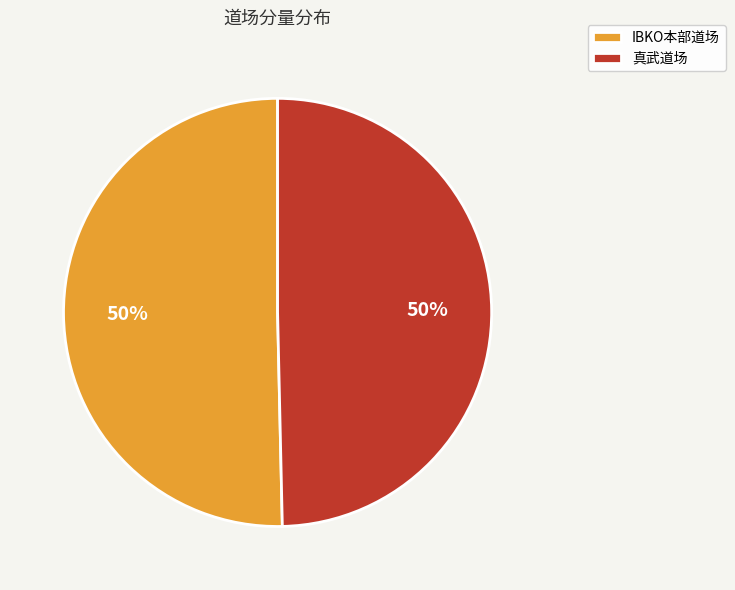

To the nearest percent, what is the average slice percentage?

50%